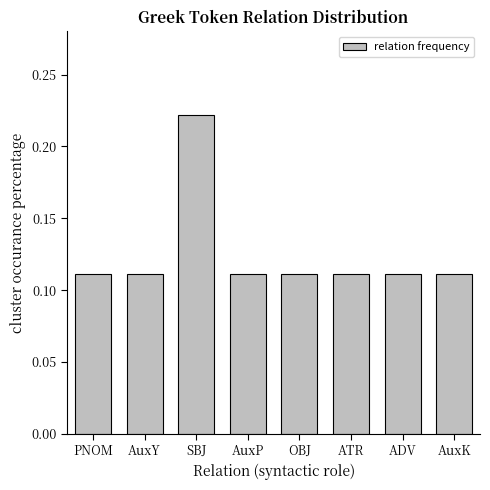

What is the label of the 6th bar from the left?

ATR